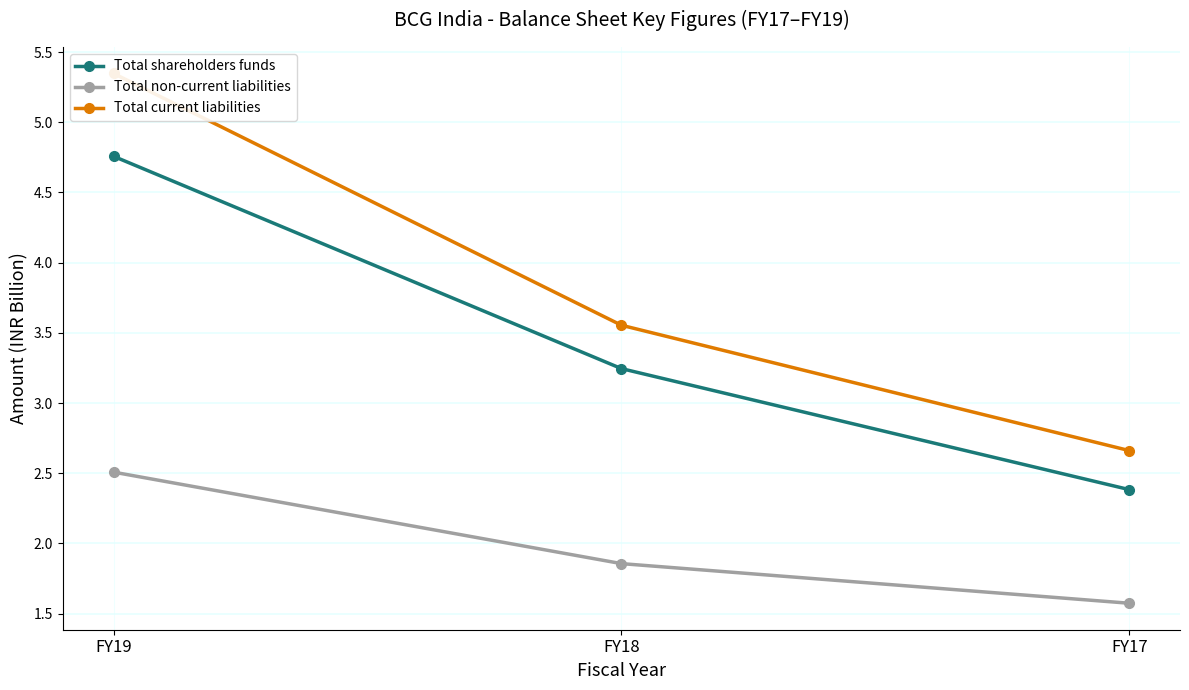

What are all the series names shown in the legend?

Total shareholders funds, Total non-current liabilities, Total current liabilities